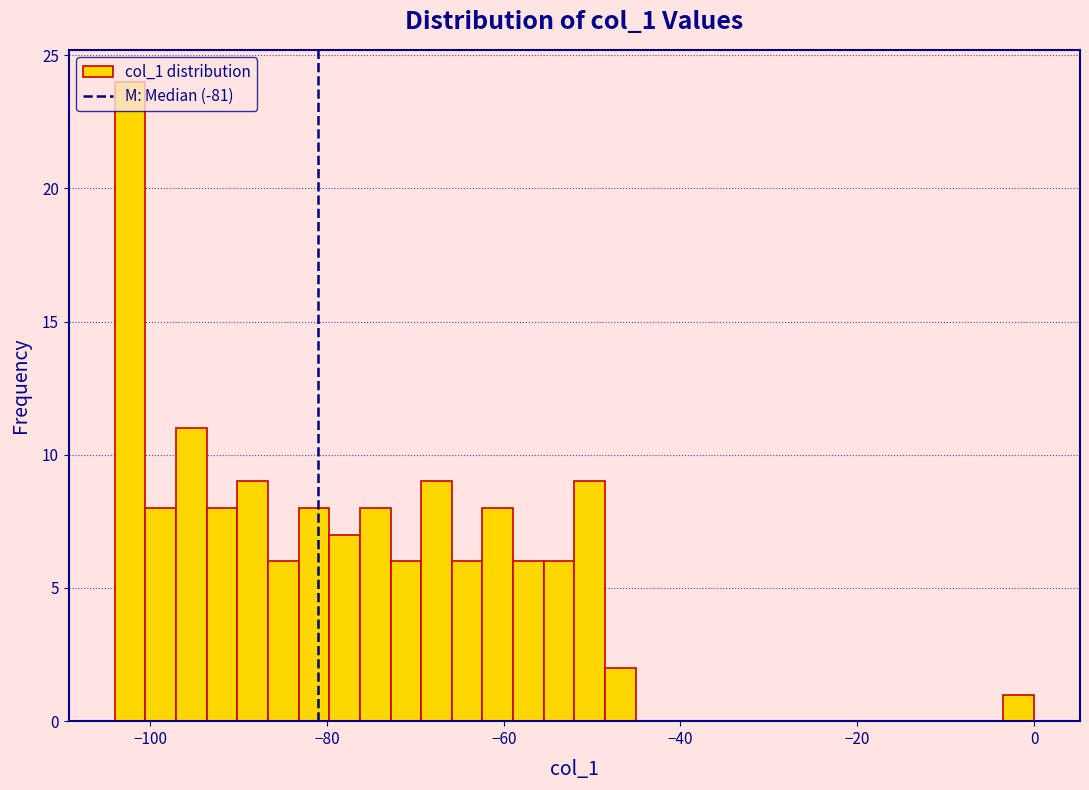

Around what value on the x-axis is the tallest bar? Give the approximate position of its centre, as read against the axis.

-102